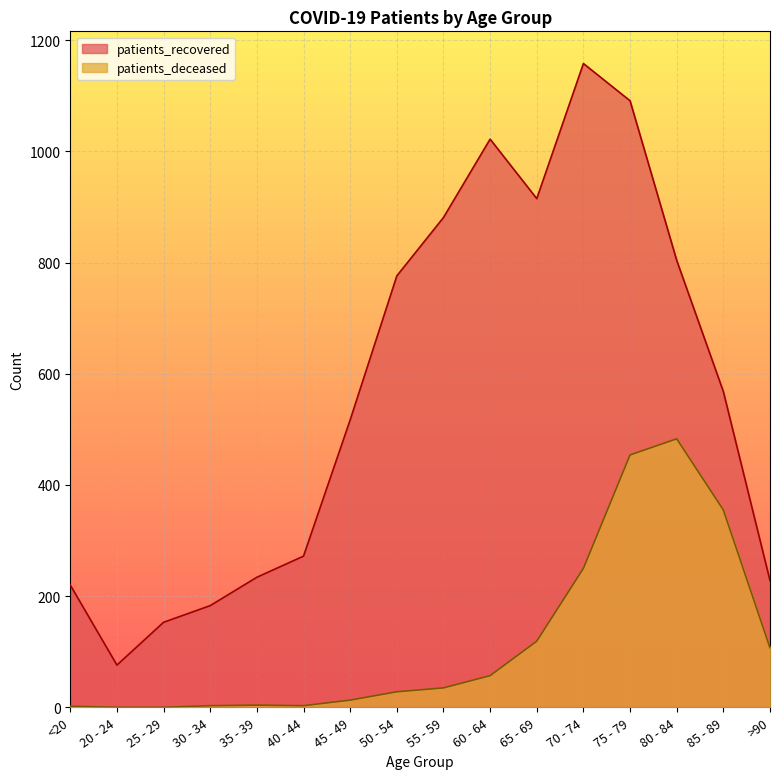

True or false: patients_recovered and patients_deceased intersect in this chart.

False